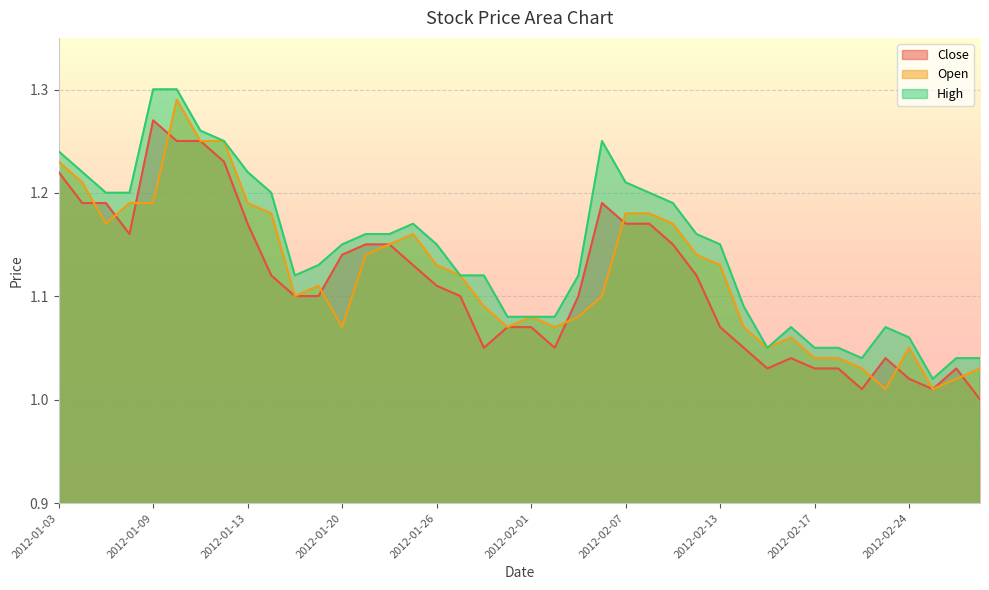

True or false: High and Open intersect in this chart.

False